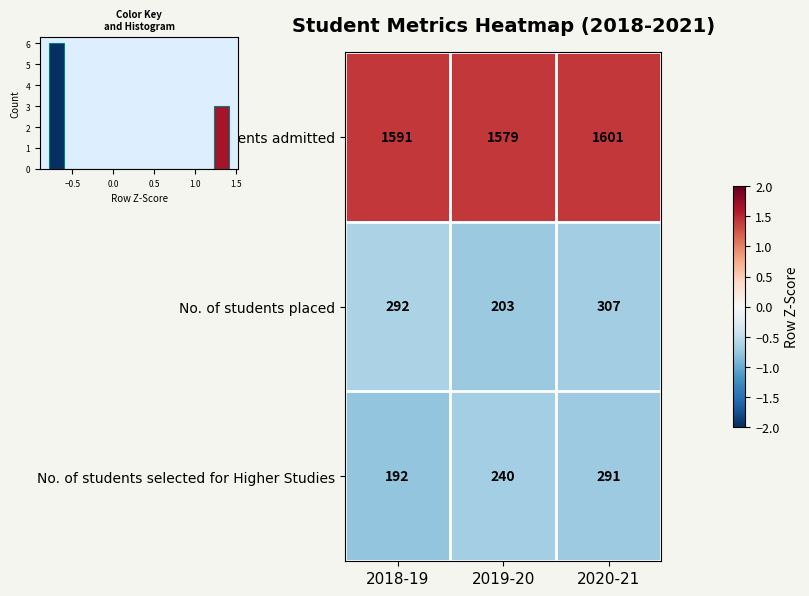

What is the approximate value of No. of students selected for Higher Studies at 2020-21, to the nearest 10?

290